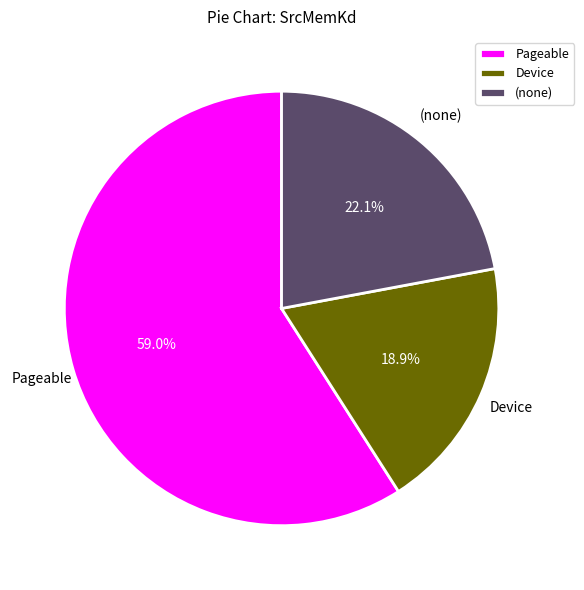

Rank the categories by value from lowest to highest.

Device, (none), Pageable